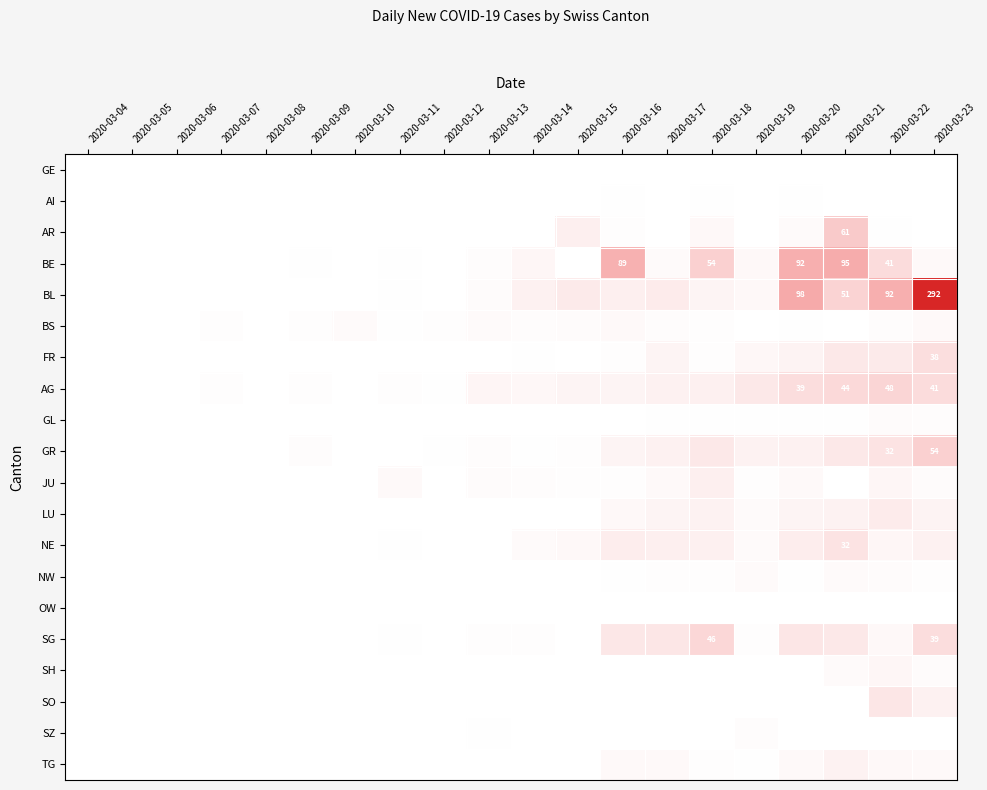

How many BS values are between 0 and 1?

20